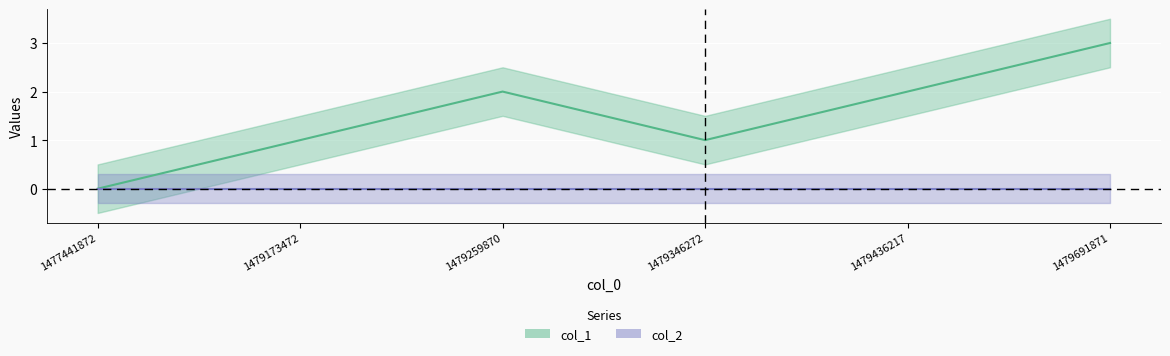

Where does the data first go above 2?

1479691871